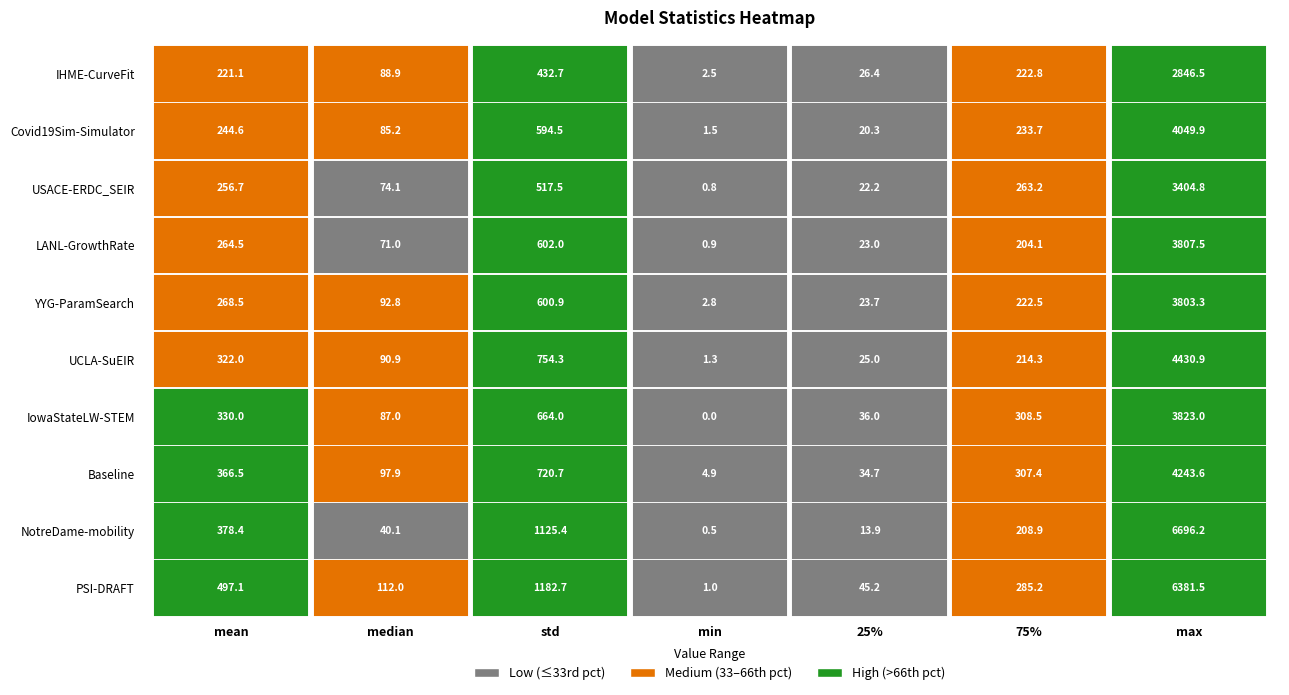

Reading right to left, transcribe all the data shown in this chart.

IHME-CurveFit: 6=2846.5	5=222.8	4=26.4	3=2.5	2=432.7	1=88.9	0=221.1
Covid19Sim-Simulator: 6=4049.9	5=233.7	4=20.3	3=1.5	2=594.5	1=85.2	0=244.6
USACE-ERDC_SEIR: 6=3404.8	5=263.2	4=22.2	3=0.8	2=517.5	1=74.1	0=256.7
LANL-GrowthRate: 6=3807.5	5=204.1	4=23.0	3=0.9	2=602.0	1=71.0	0=264.5
YYG-ParamSearch: 6=3803.3	5=222.5	4=23.7	3=2.8	2=600.9	1=92.8	0=268.5
UCLA-SuEIR: 6=4430.9	5=214.3	4=25.0	3=1.3	2=754.3	1=90.9	0=322.0
IowaStateLW-STEM: 6=3823.0	5=308.5	4=36.0	3=0.0	2=664.0	1=87.0	0=330.0
Baseline: 6=4243.6	5=307.4	4=34.7	3=4.9	2=720.7	1=97.9	0=366.5
NotreDame-mobility: 6=6696.2	5=208.9	4=13.9	3=0.5	2=1125.4	1=40.1	0=378.4
PSI-DRAFT: 6=6381.5	5=285.2	4=45.2	3=1.0	2=1182.7	1=112.0	0=497.1